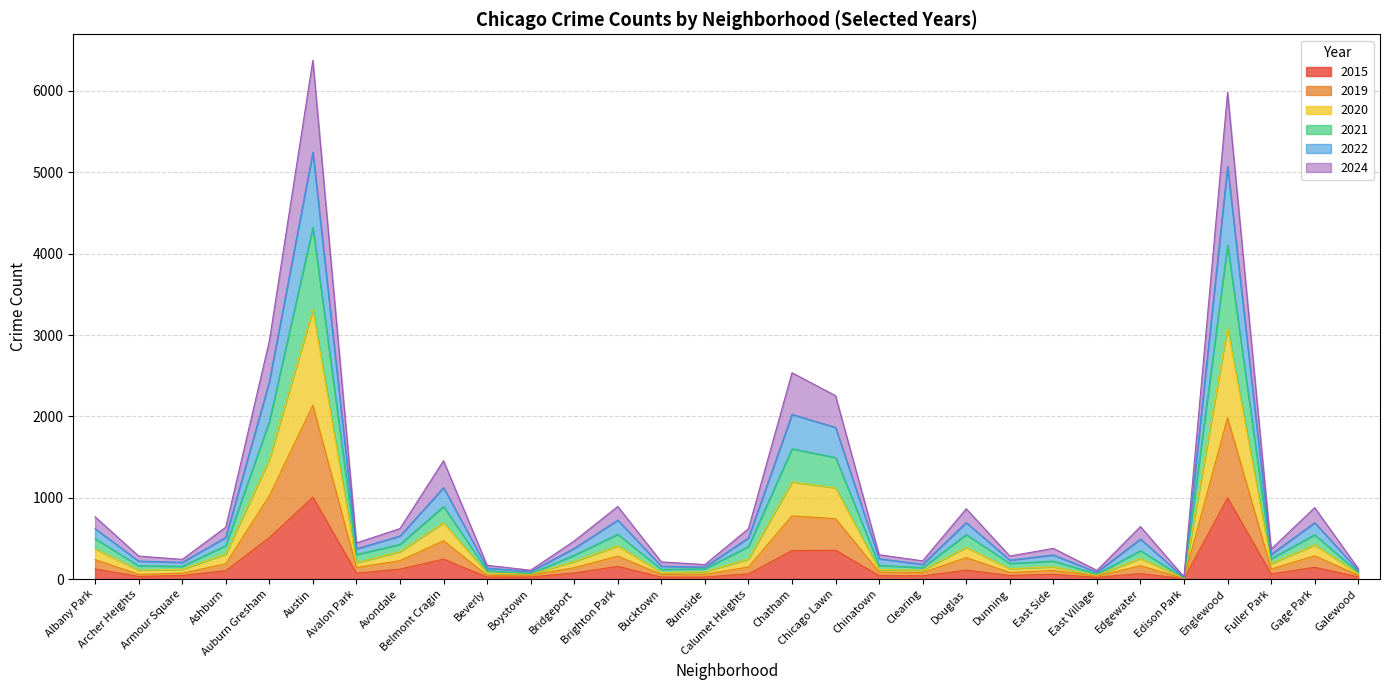

Is it true that 2024 equals 1455 at Belmont Cragin?

True